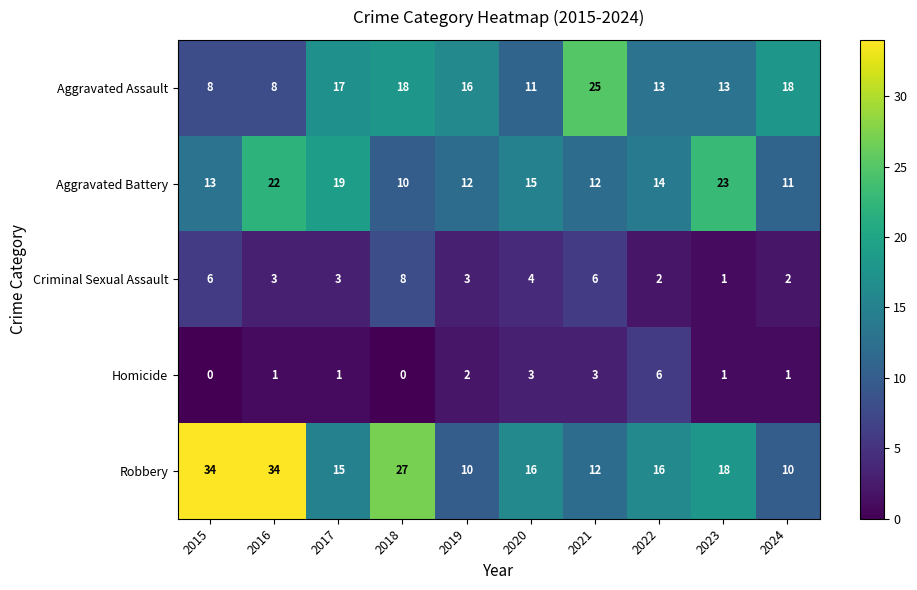

Between 2019 and 2020, which series saw the biggest shift?

Robbery